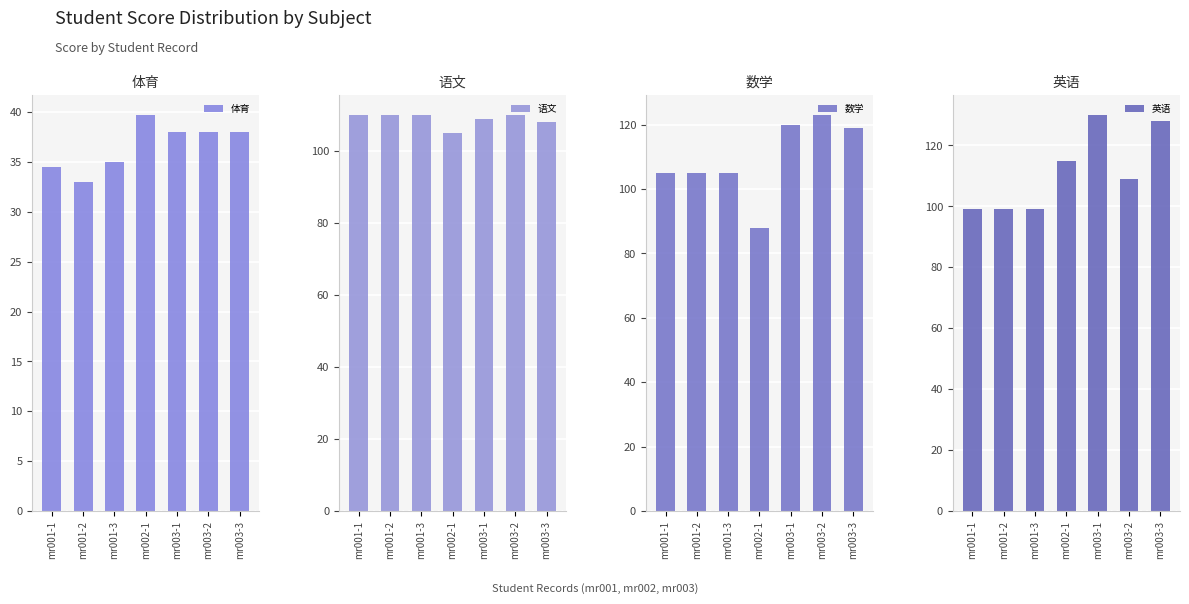

What is the difference between the maximum and minimum values in the 体育 series?

6.7